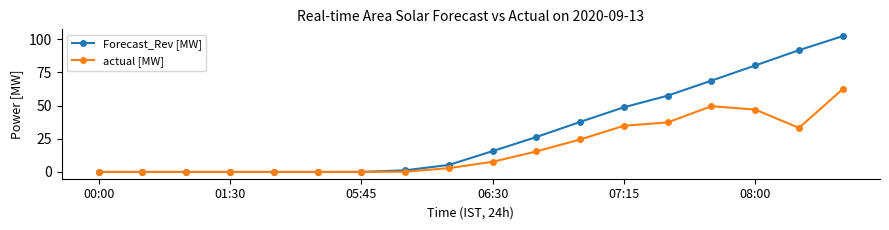

Which series has the largest total across all categories?

Forecast_Rev [MW]